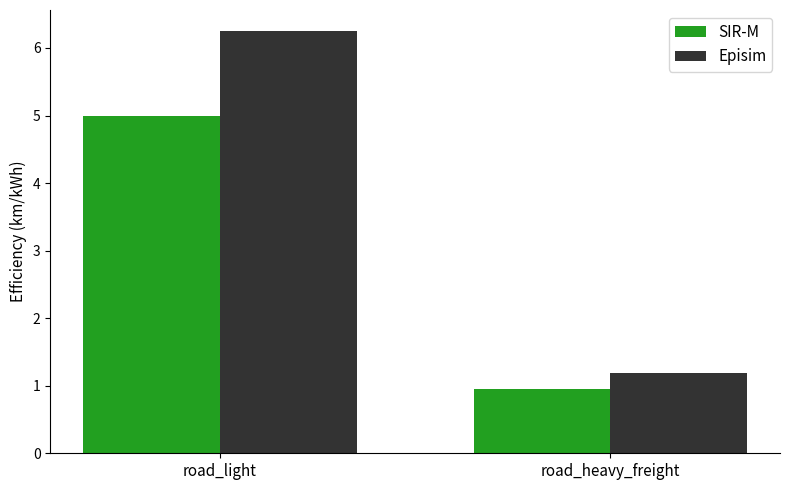

What are all the series names shown in the legend?

SIR-M, Episim